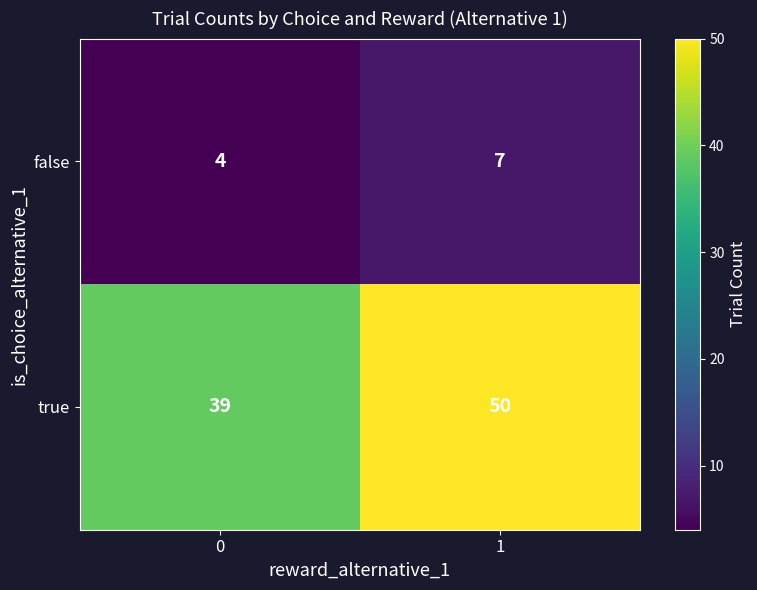

How many series are shown in this chart?

2